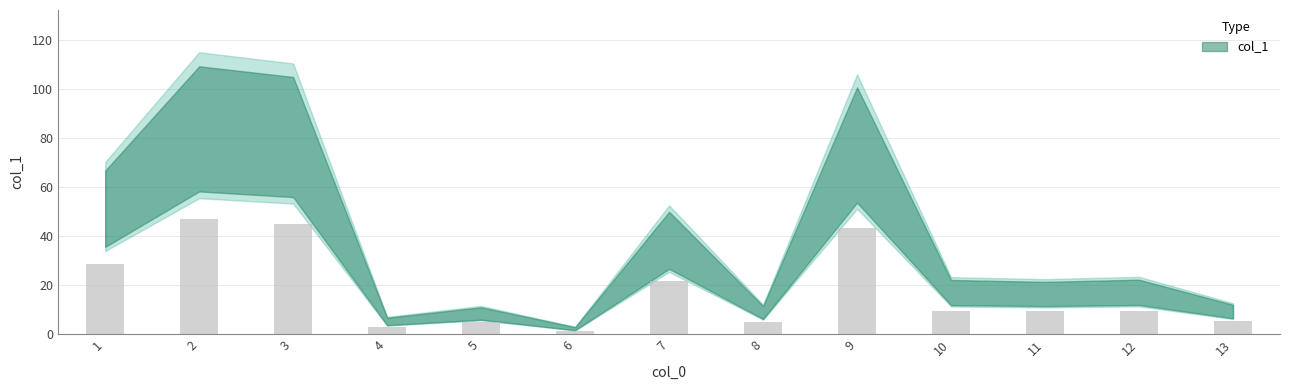

What is the maximum value shown in the chart?

46.8